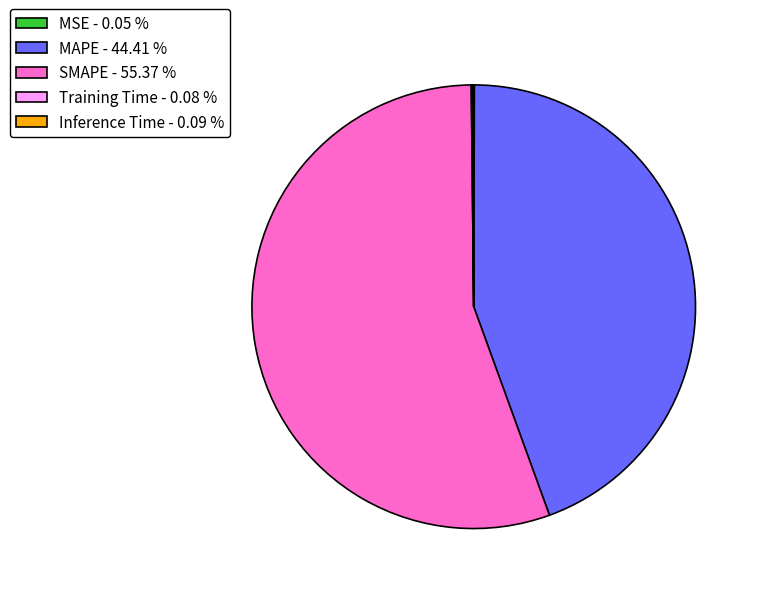

Does SMAPE - 55.37 % account for over 50% of the chart?

Yes